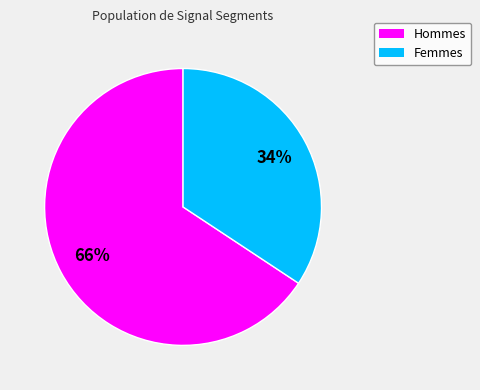

How many slices are in this pie chart?

2